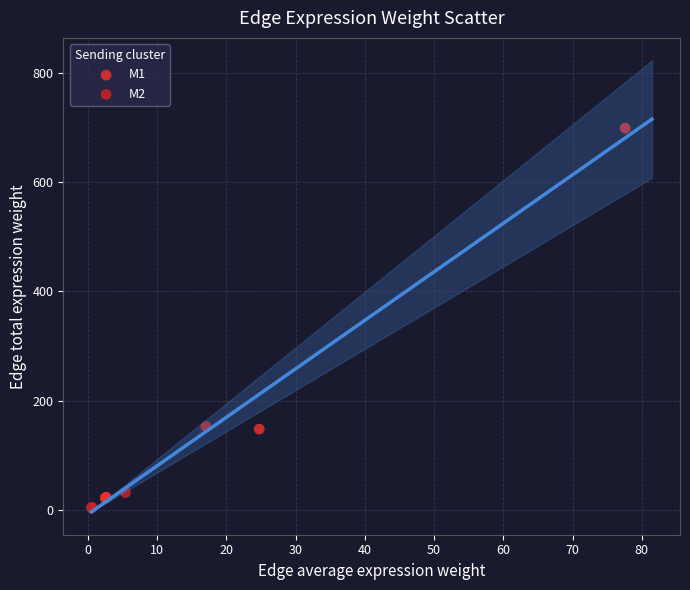

Which series reaches the maximum Y coordinate?

M1